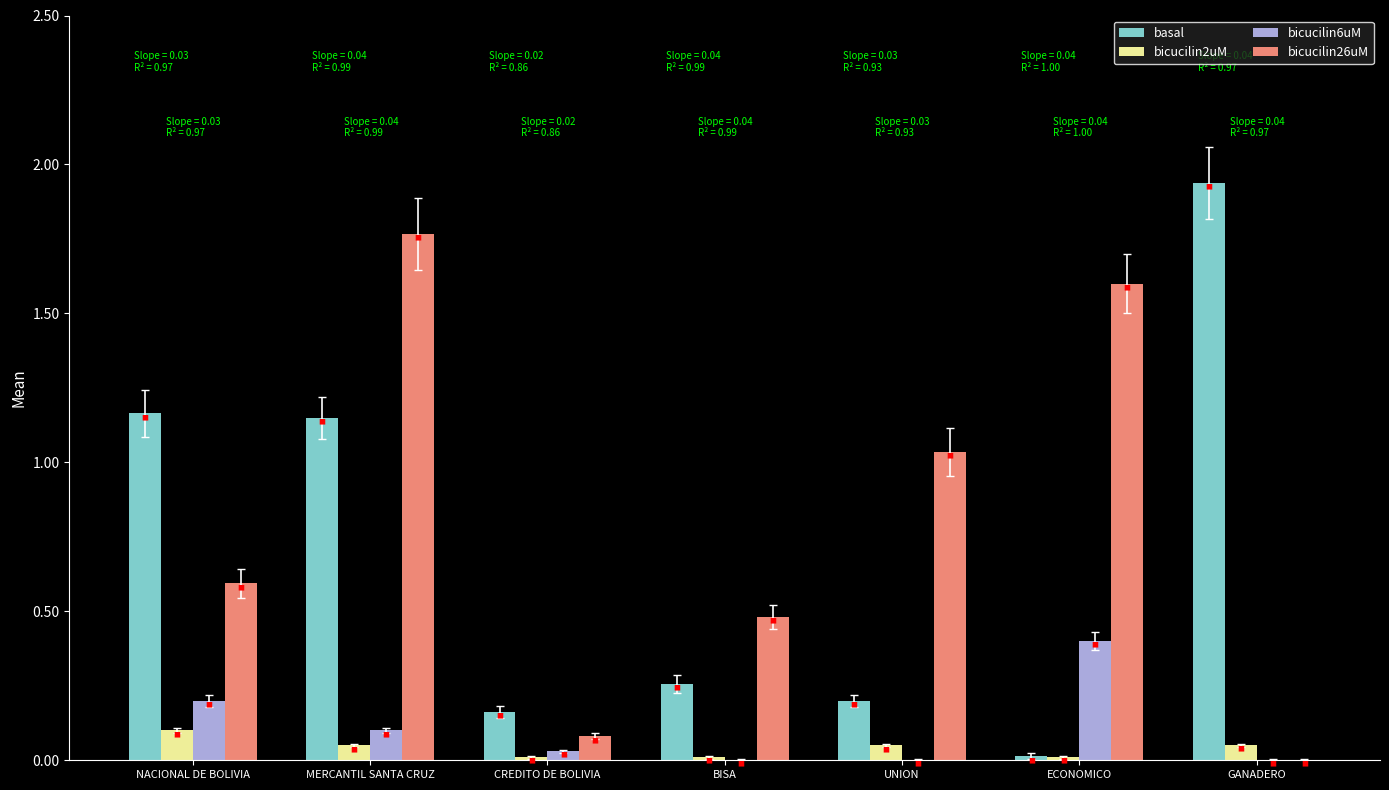

The bicucilin2uM series shows 0.0 at NACIONAL DE BOLIVIA. True or false?

False